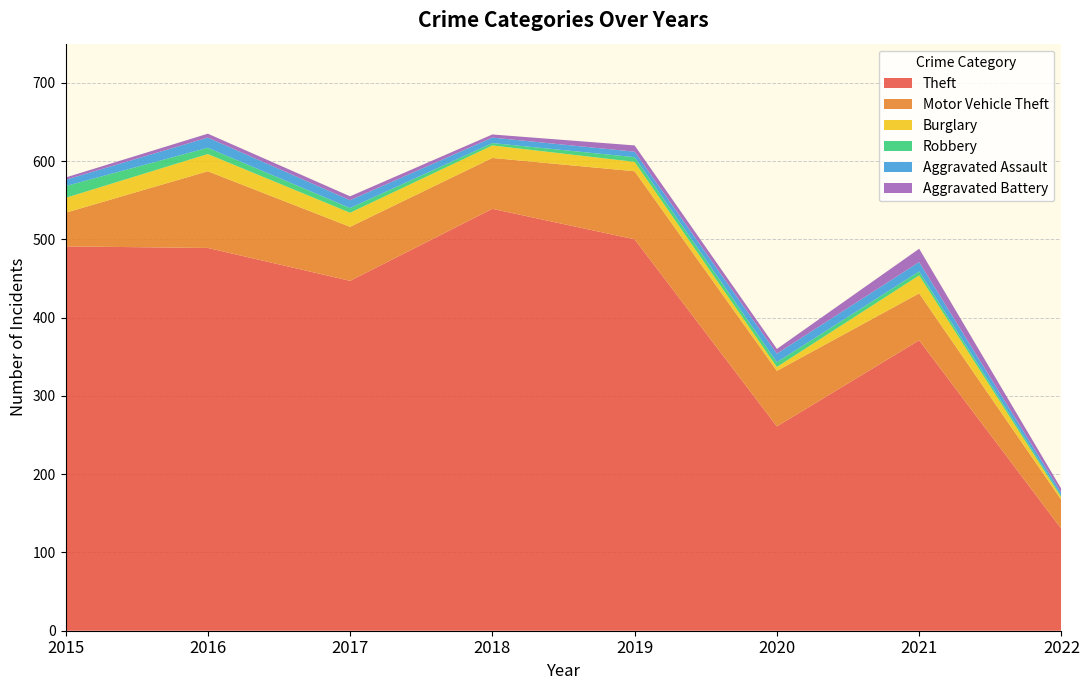

Reading left to right, what are all the values shown in this chart?

Theft: 491	489	447	539	500	261	371	130
Motor Vehicle Theft: 43	98	69	65	87	71	60	37
Burglary: 19	22	18	16	12	5	23	3
Robbery: 15	8	6	3	6	6	5	2
Aggravated Assault: 8	13	10	7	7	11	12	4
Aggravated Battery: 3	5	5	4	8	6	17	5